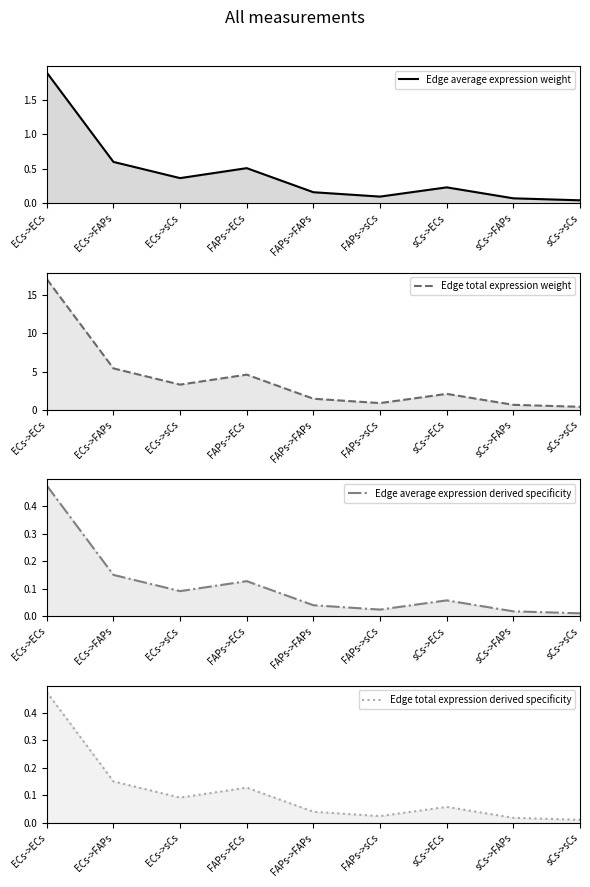

Which series has the widest spread of values?

Edge total expression weight